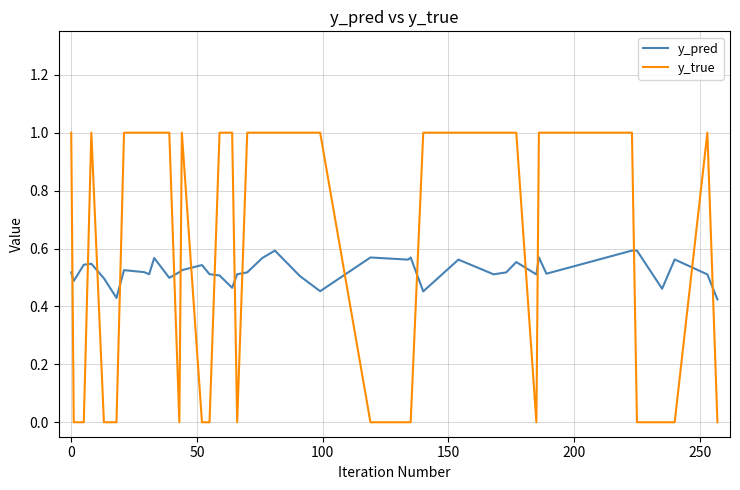

What is the difference between the maximum and minimum values in the y_true series?

1.0